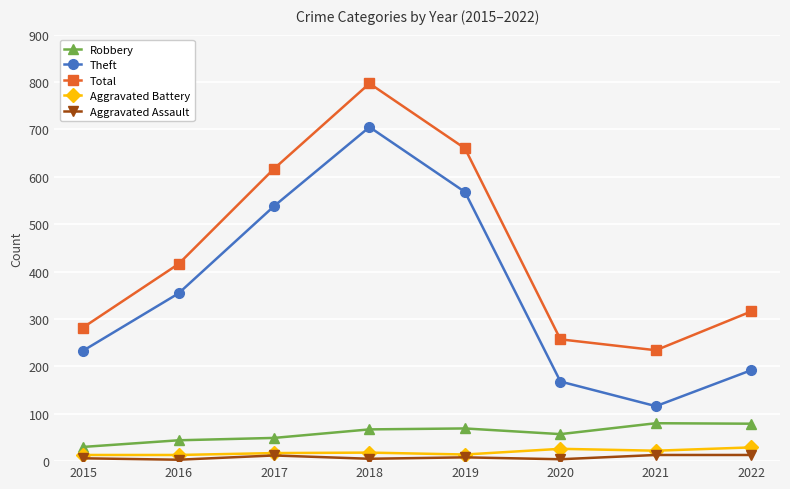

What is the difference between the maximum and minimum values in the Total series?

563